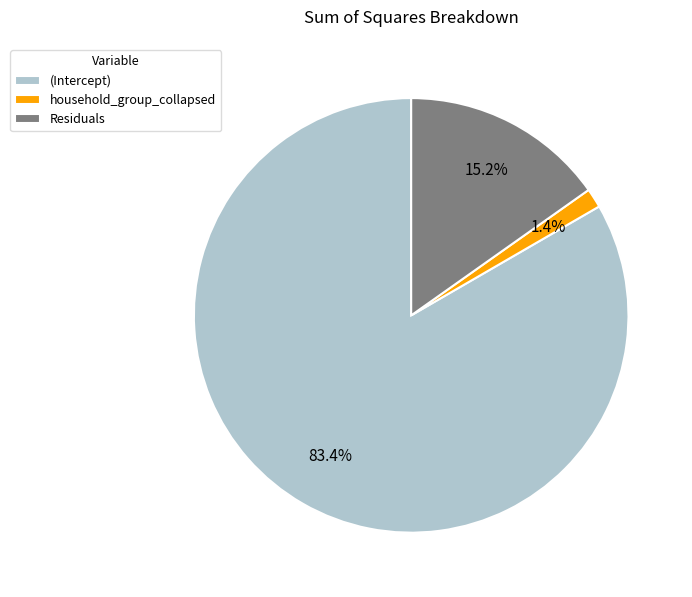

To the nearest percent, what is the combined percentage of household_group_collapsed and Residuals?

17%